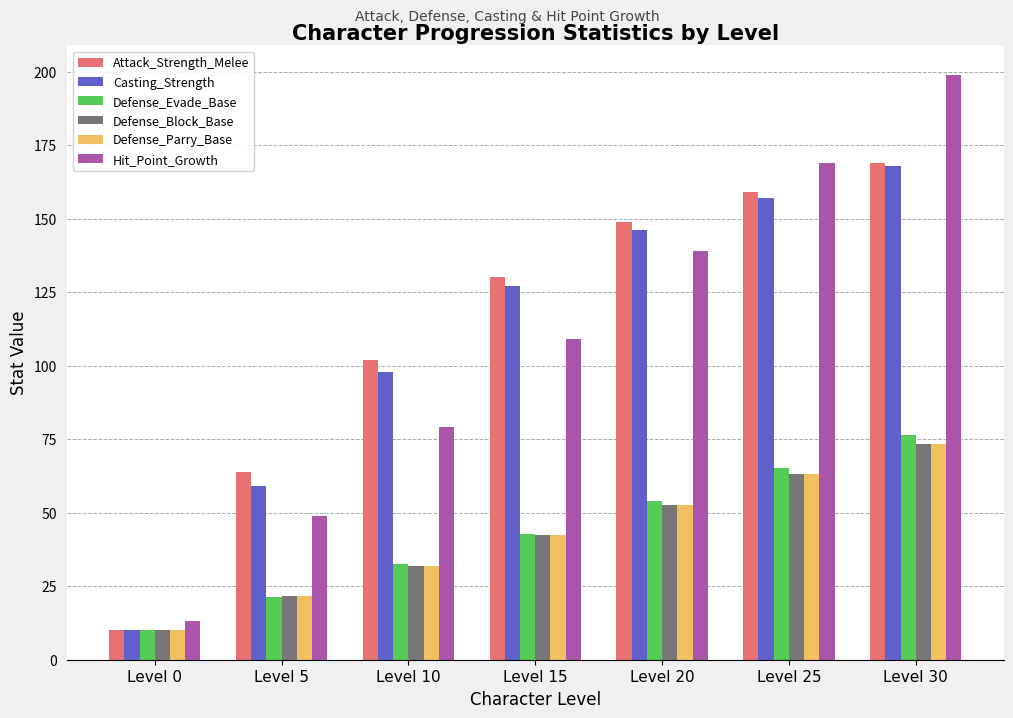

What is the minimum value shown in the chart?

10.0